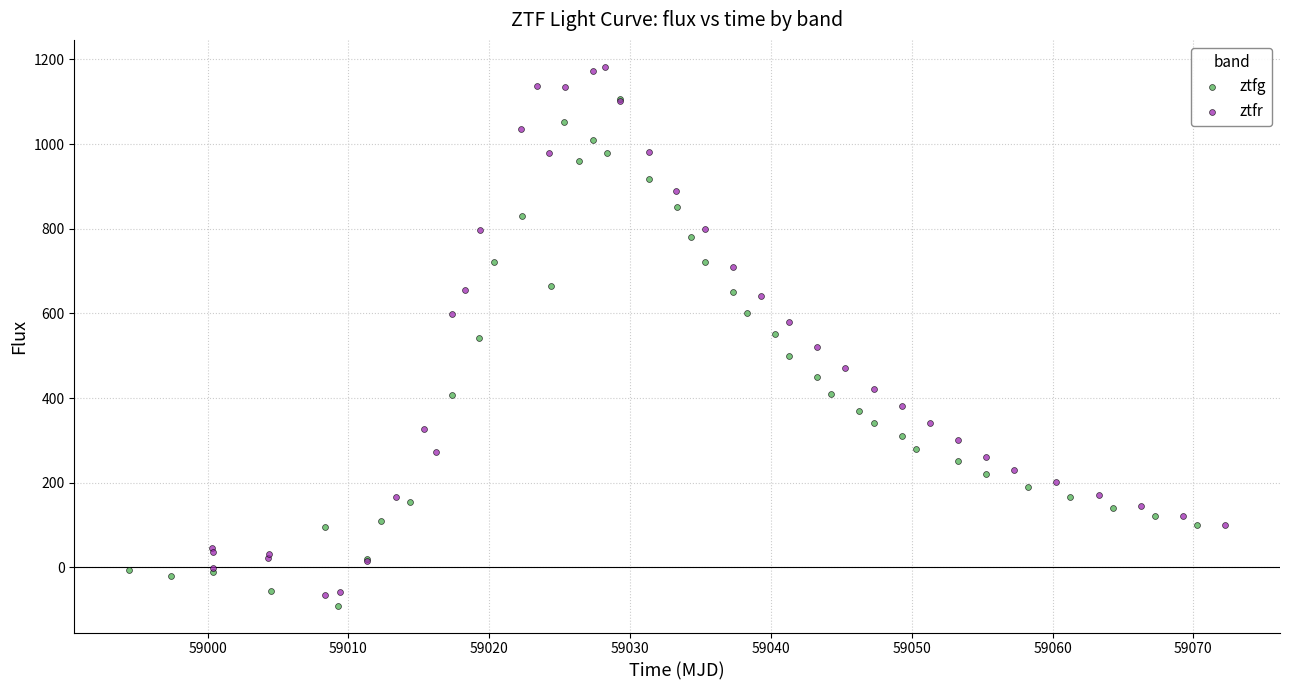

What are all the series names shown in the legend?

ztfg, ztfr